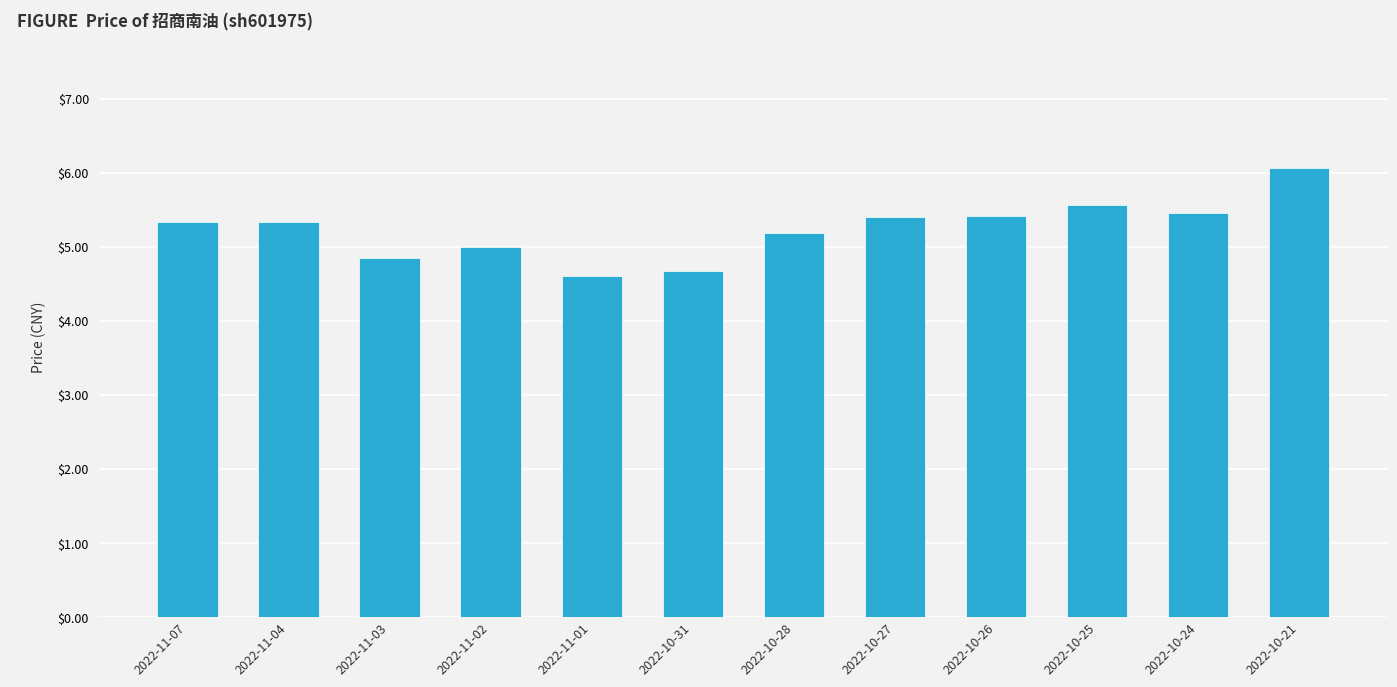

What is the average value?

5.2